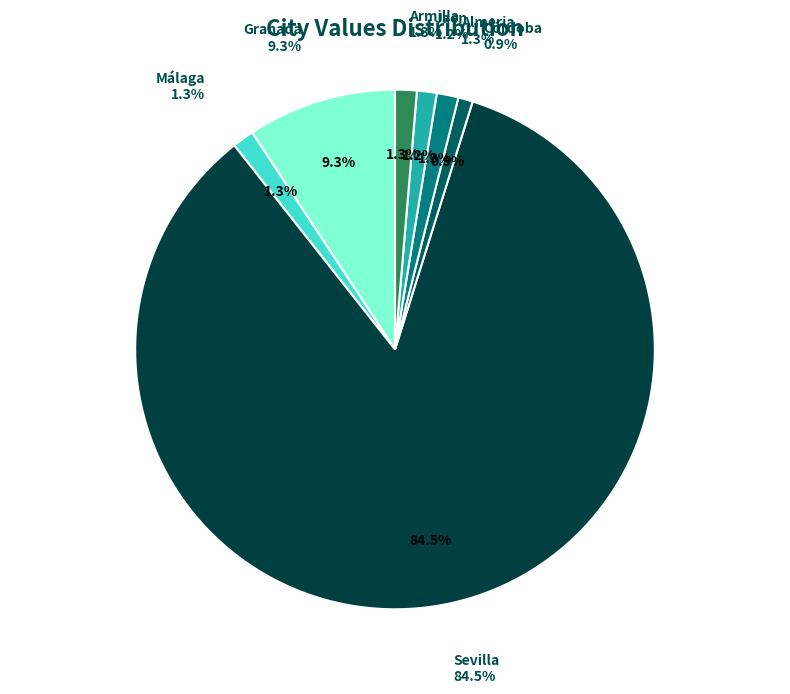

What percentage do Córdoba and Málaga together represent?

2.3%